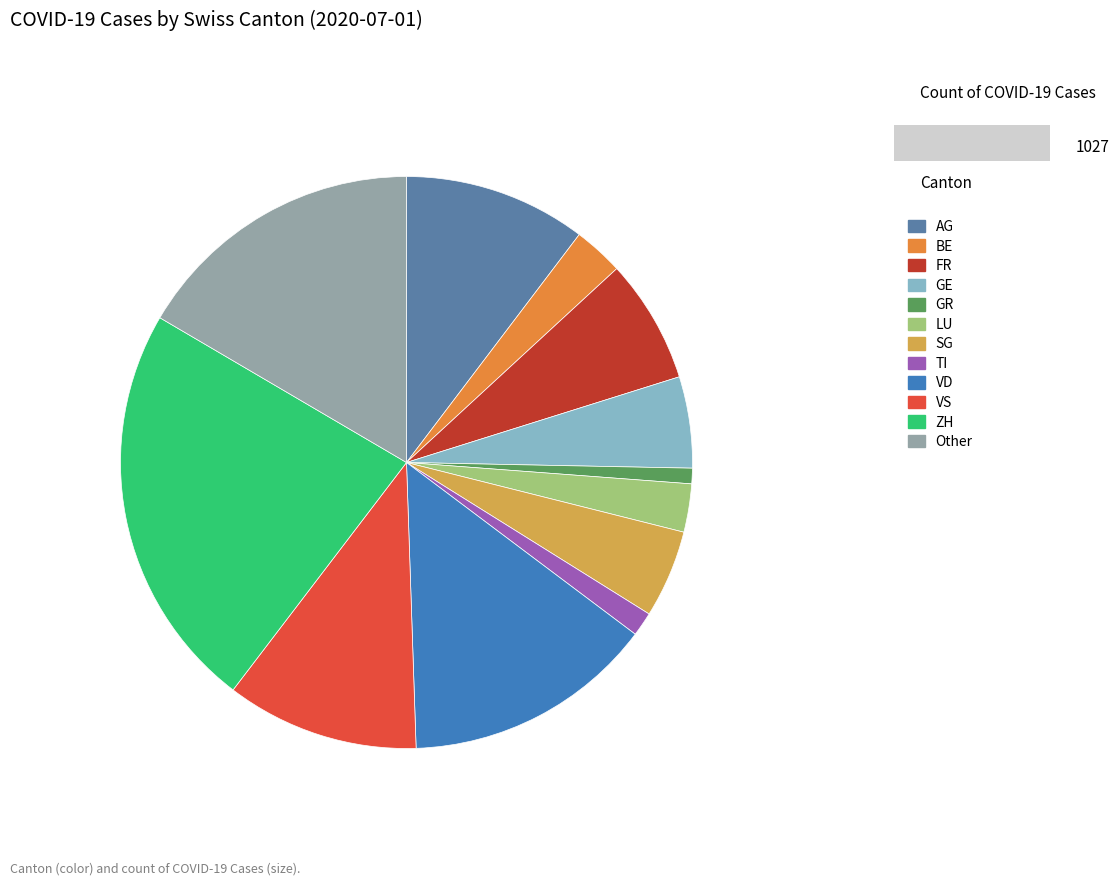

Approximately how many times larger is the value at GR compared to LU?

0.3